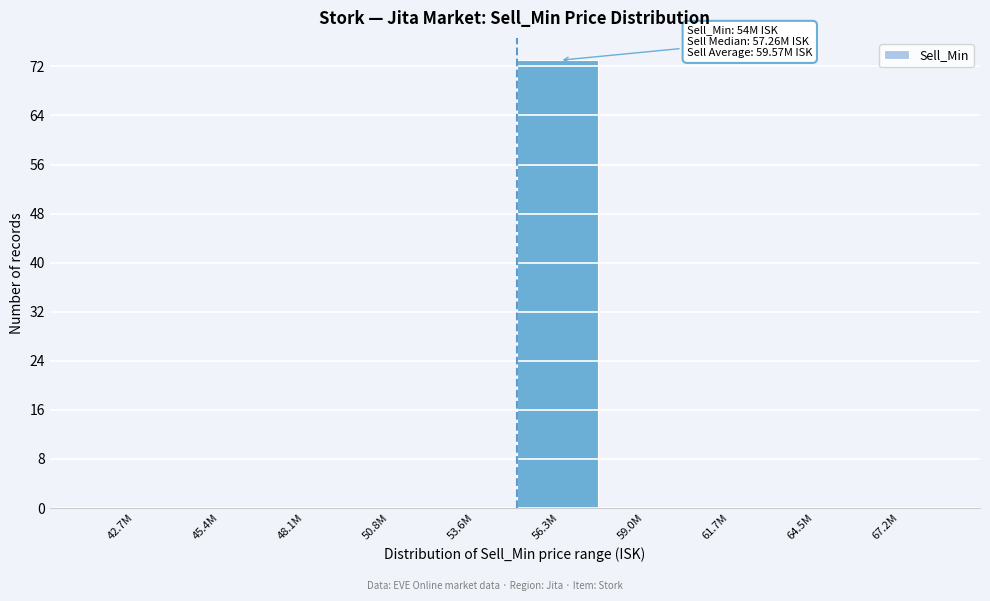

Reading left to right, transcribe all the data shown in this chart.

42.7M=0	45.4M=0	48.1M=0	50.8M=0	53.6M=0	56.3M=73	59.0M=0	61.7M=0	64.5M=0	67.2M=0